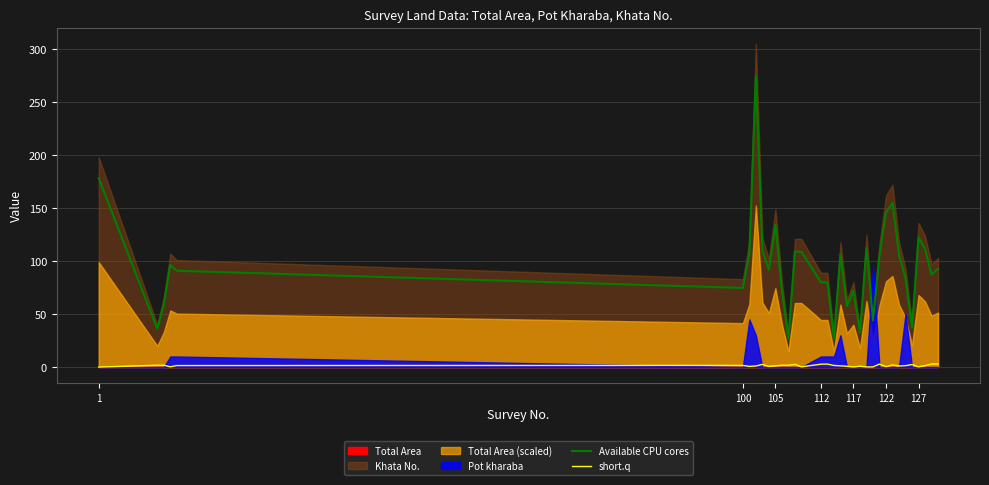

True or false: short.q and Available CPU cores intersect in this chart.

False